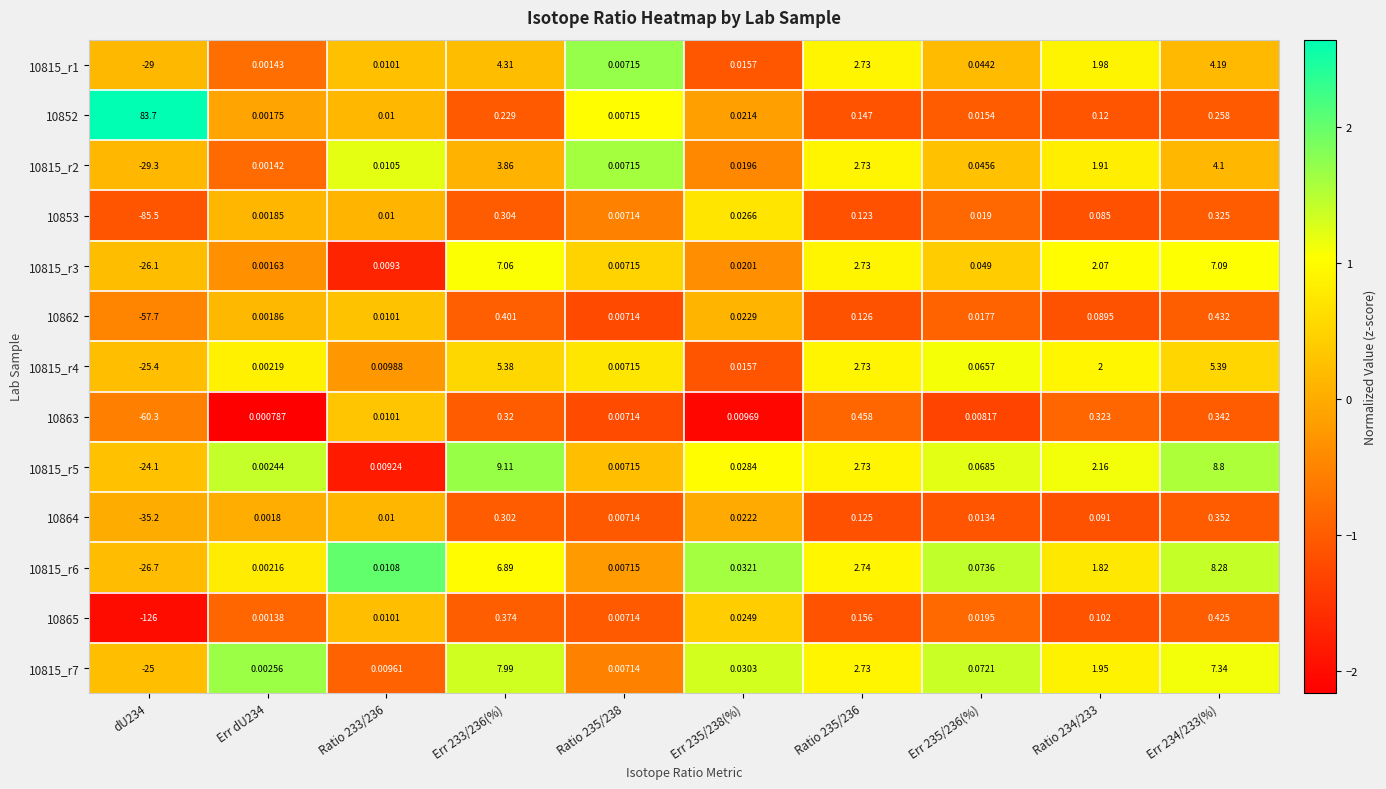

Is the value of 10863 at Ratio 234/233 greater than the value of 10862 at Err 233/236(%)?

No